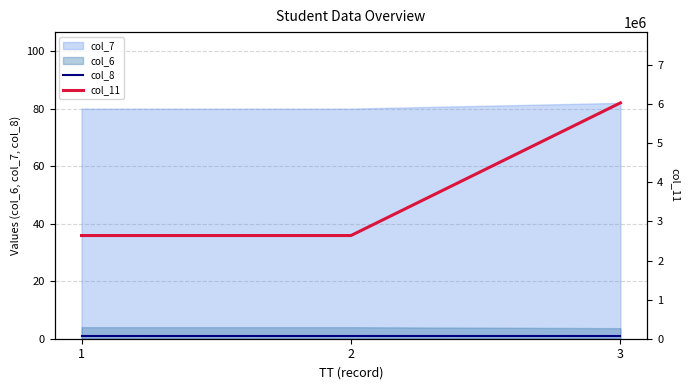

The col_7 series shows 82.0 at 3. True or false?

True